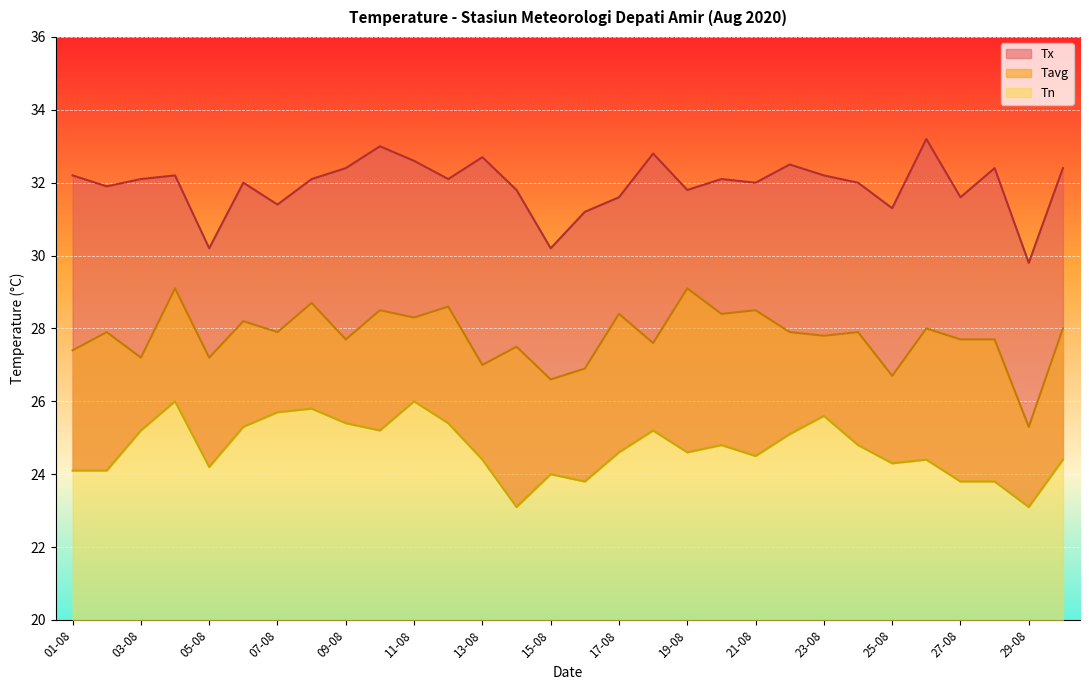

True or false: Tn and Tavg cross at least once.

False